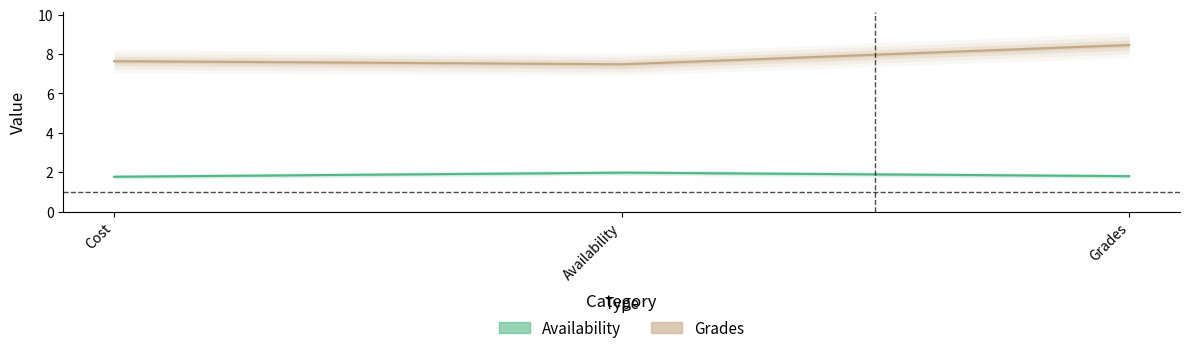

Between Cost and Grades, which is larger?

Grades